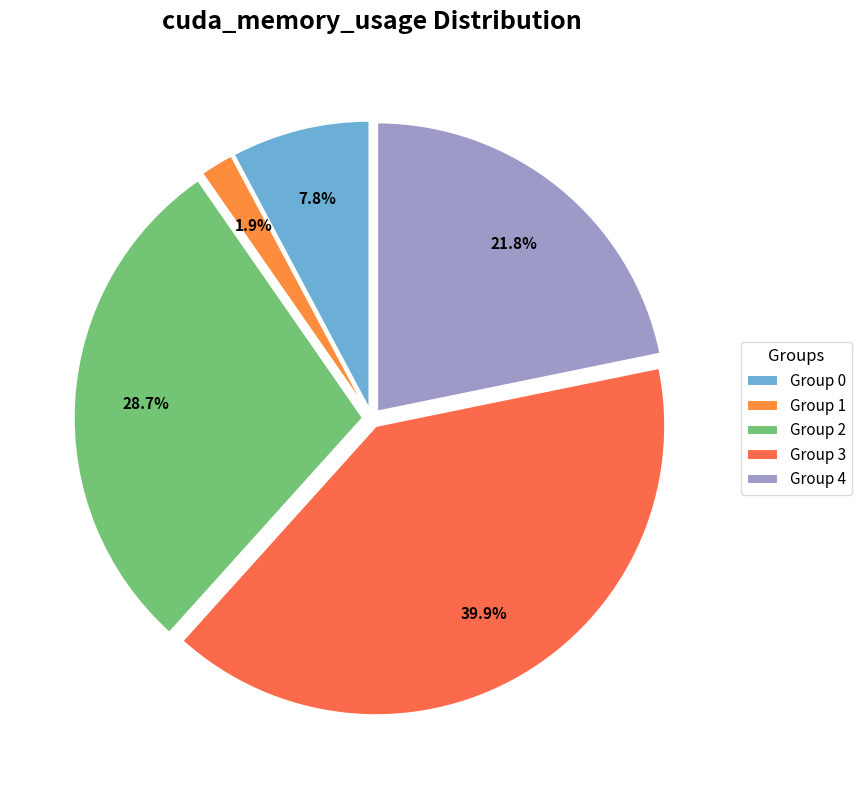

How many segments does this pie chart have?

5